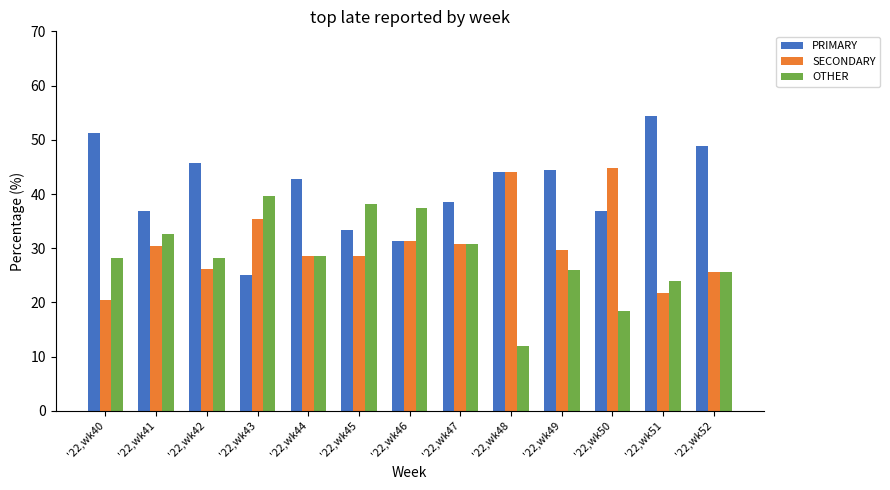

List the series in order of their overall mean, highest first.

PRIMARY, SECONDARY, OTHER